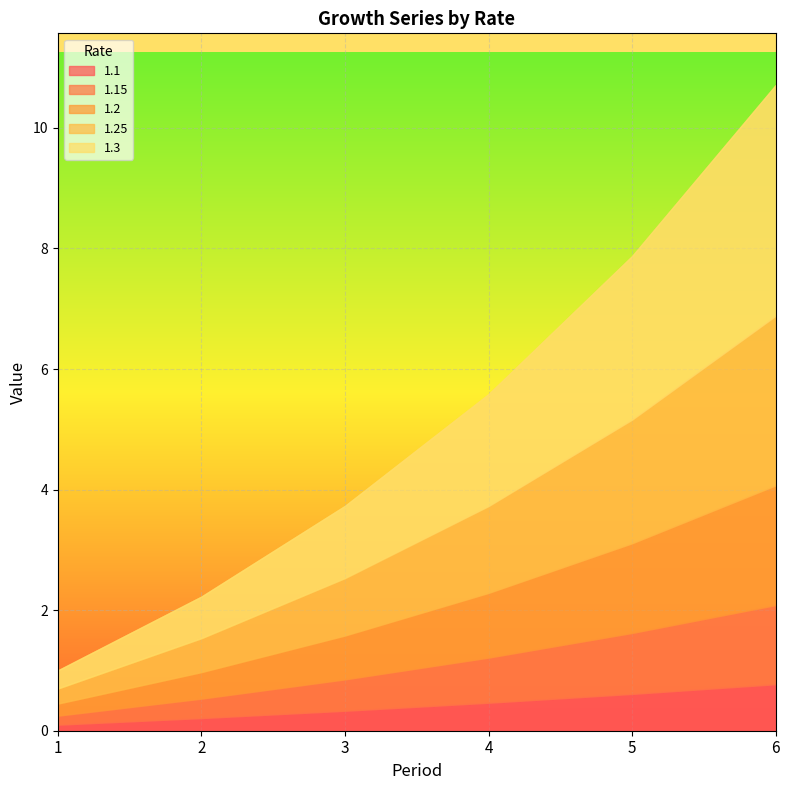

Which has a higher value, 3 or 4?

4